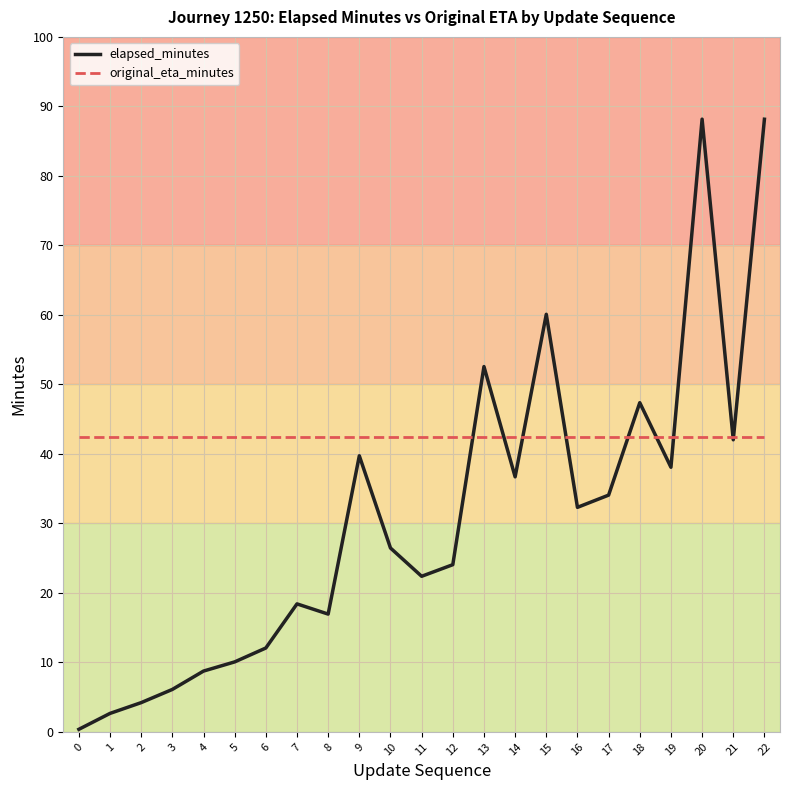

At which category does elapsed_minutes reach its first local valley?

8